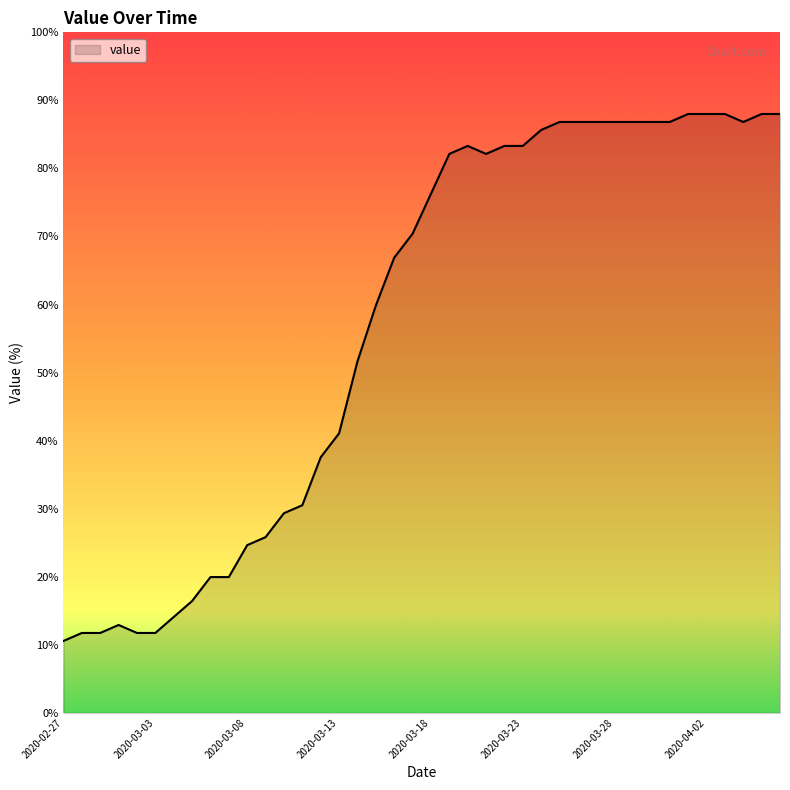

What is the sum of all values?

2289.2